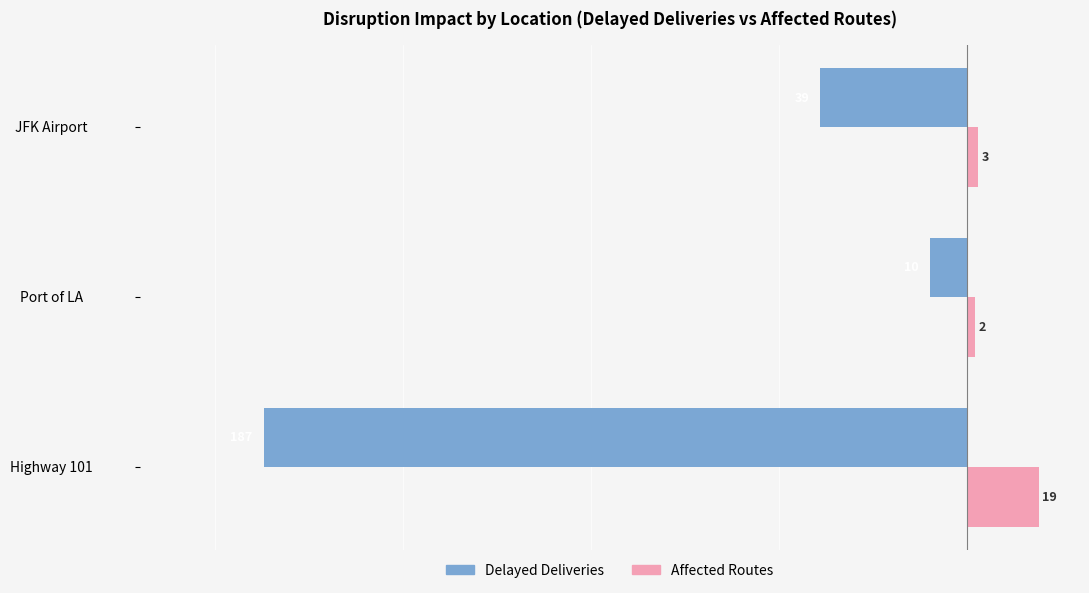

True or false: Affected Routes has a value of 2 at Port of LA.

True